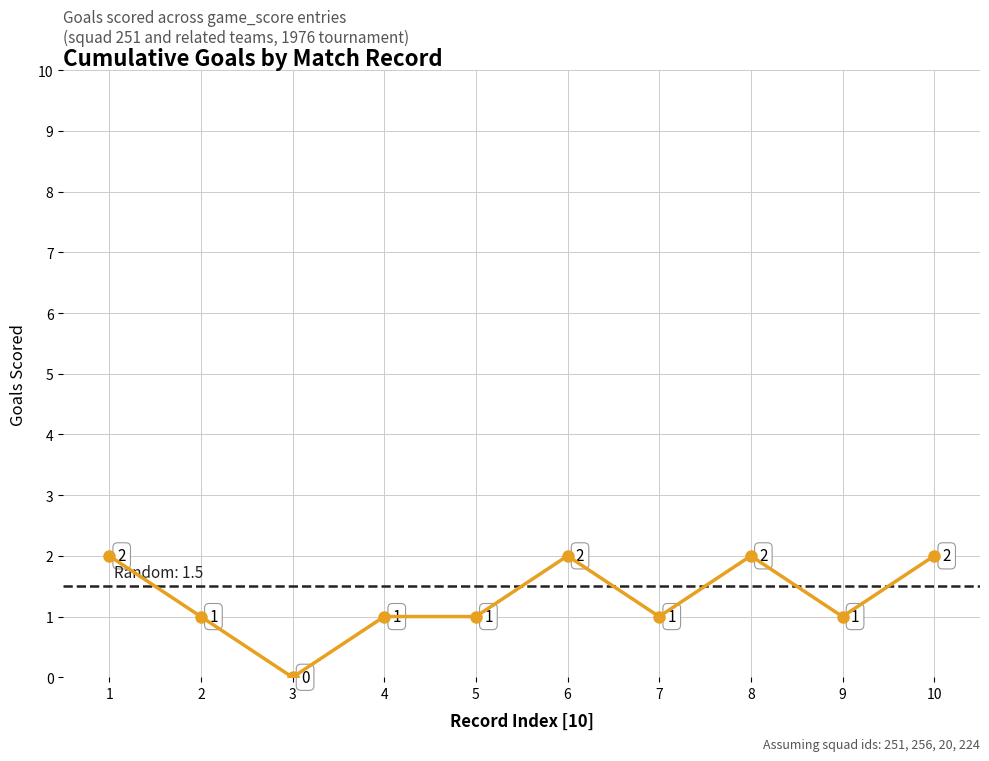

How many values are between 1 and 2?

9